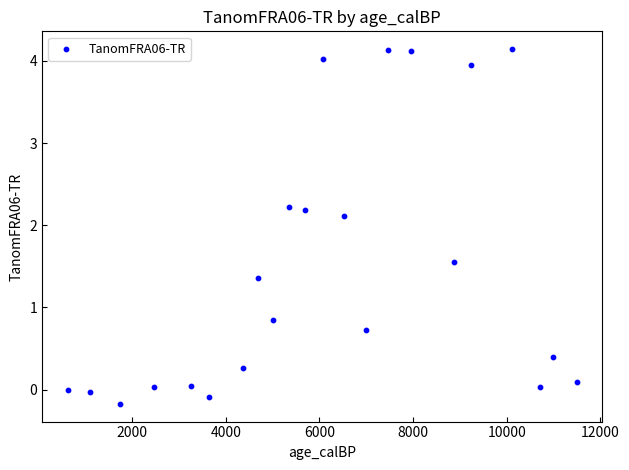

What is the range of Y values (max minus min)?

4.3